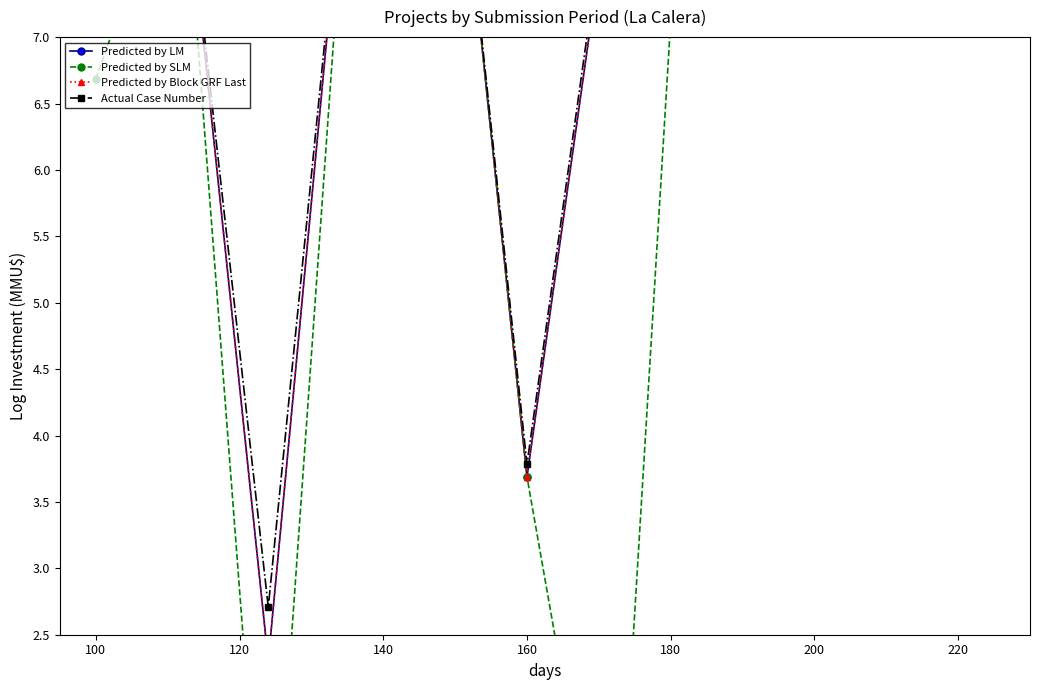

Rank the series at 220 from lowest to highest value.

Predicted by LM, Predicted by SLM, Predicted by Block GRF Last, Actual Case Number